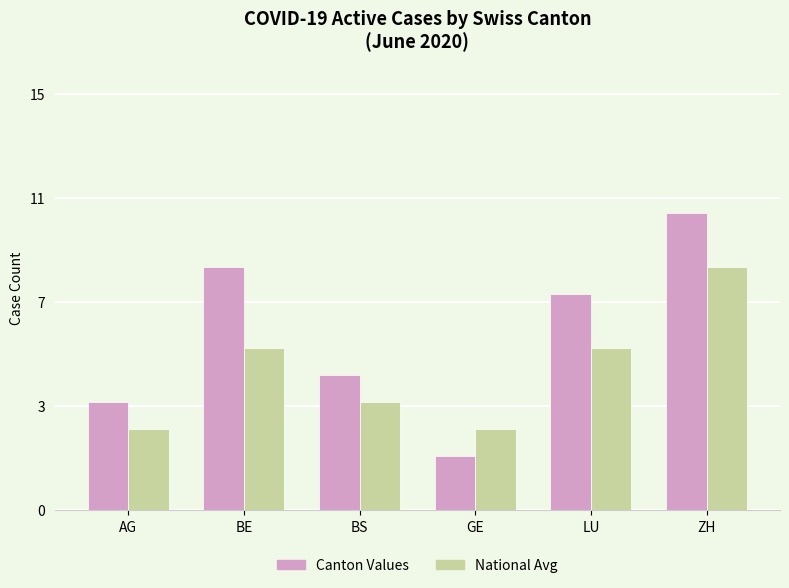

What is the difference between the highest and lowest values at LU?

2